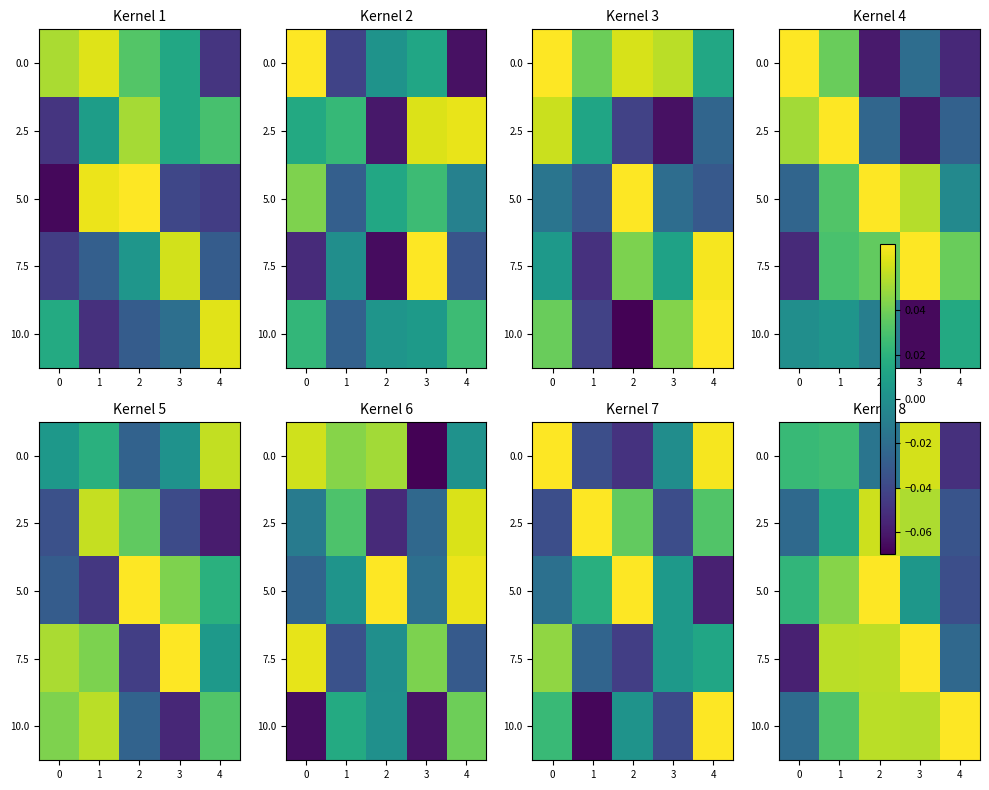

What is the difference between the second highest and minimum values in the 2.5 series?

0.1